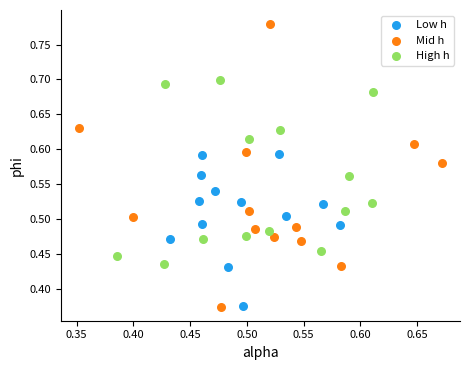

Which series has the widest spread of Y values?

Mid h